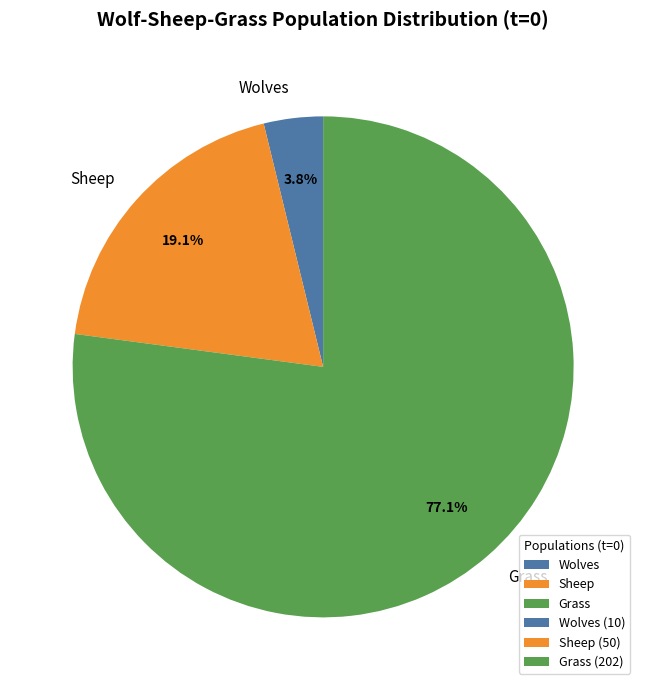

What percentage is NOT represented by Sheep?

80.9%